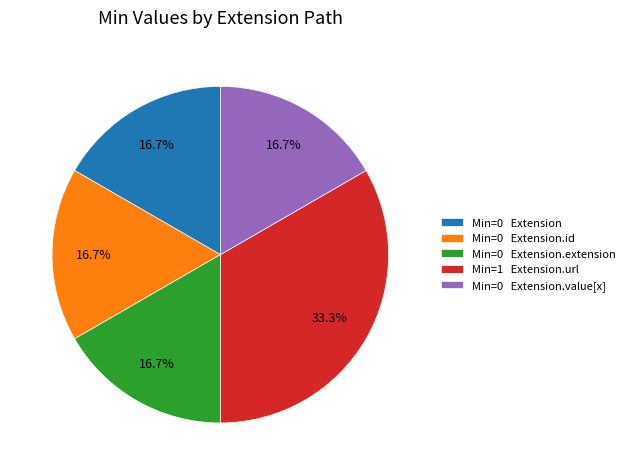

Does Min=0 Extension.extension represent more than half of the total?

No